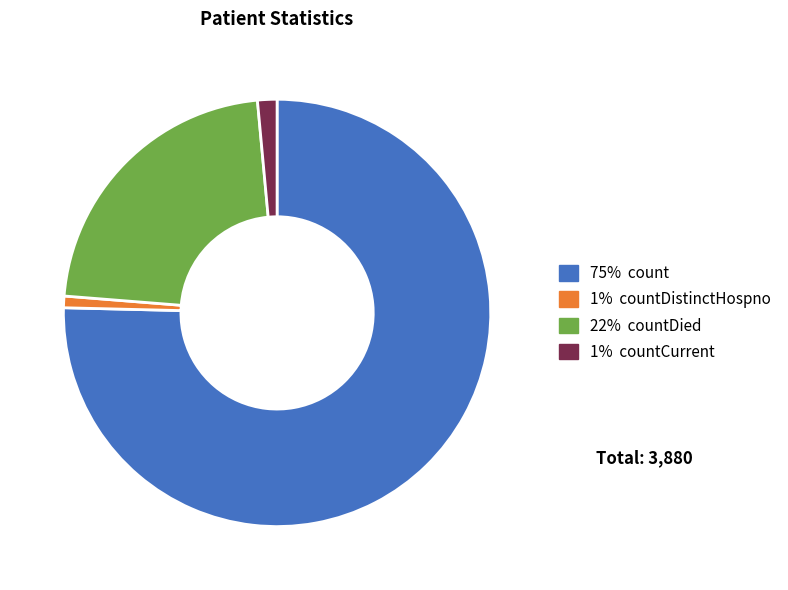

Is there a majority slice in this chart?

Yes